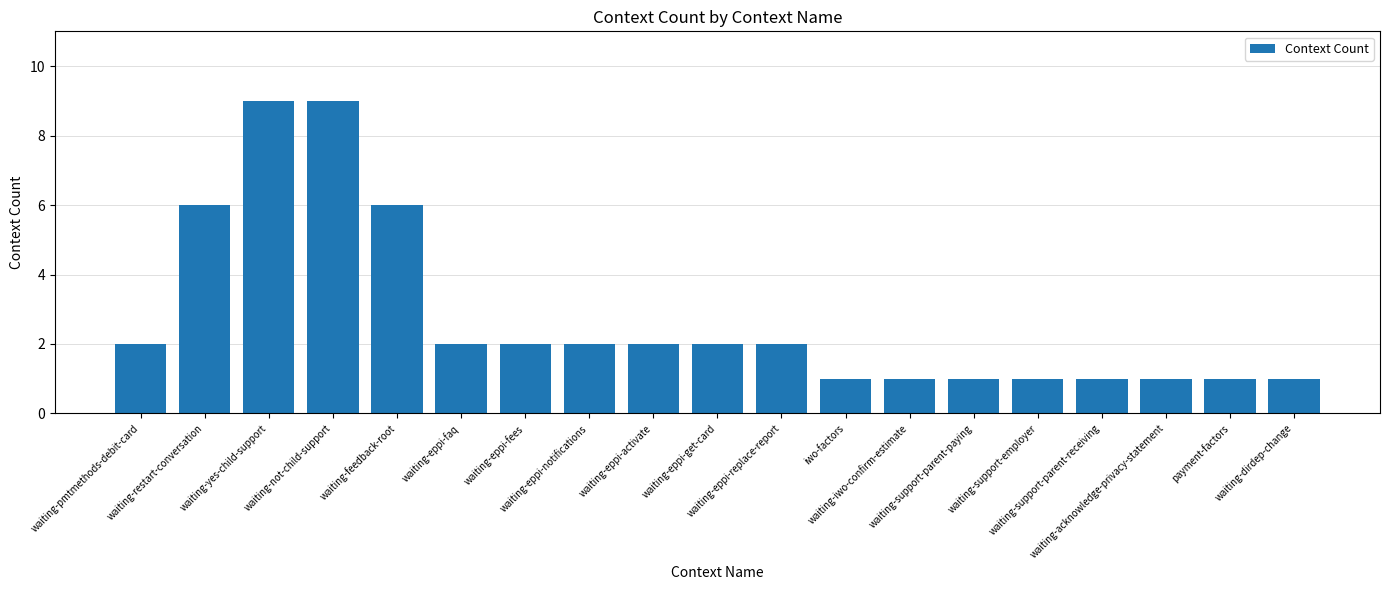

What position from the right is waiting-eppi-get-card?

10